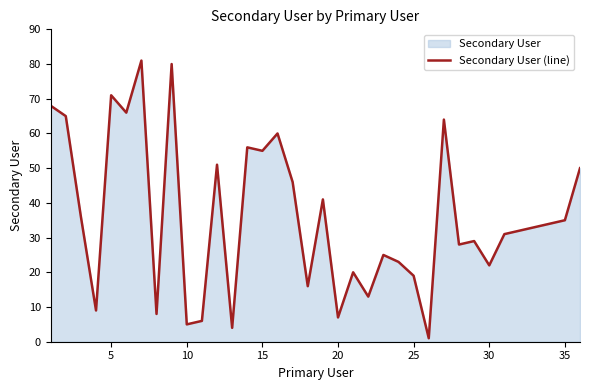

What is the minimum value shown in the chart?

1